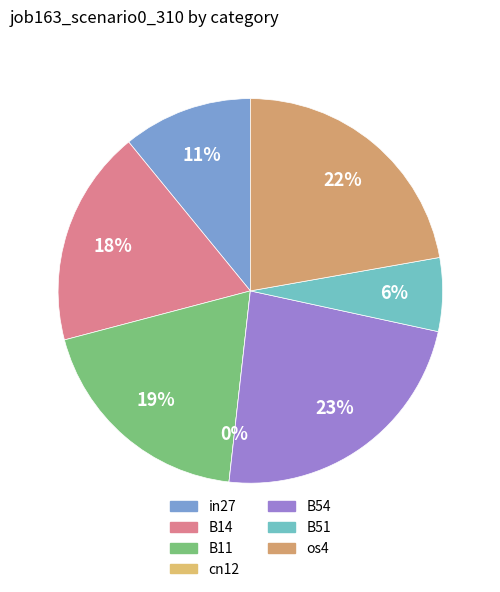

To the nearest percent, what is the average slice percentage?

14%